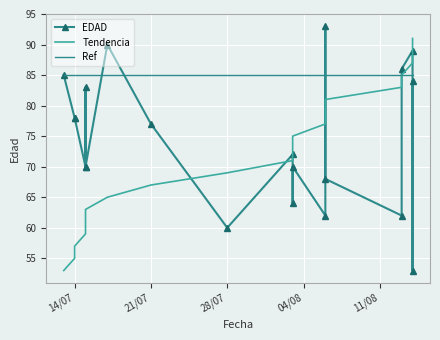

How many data points in Tendencia are above 73?

9